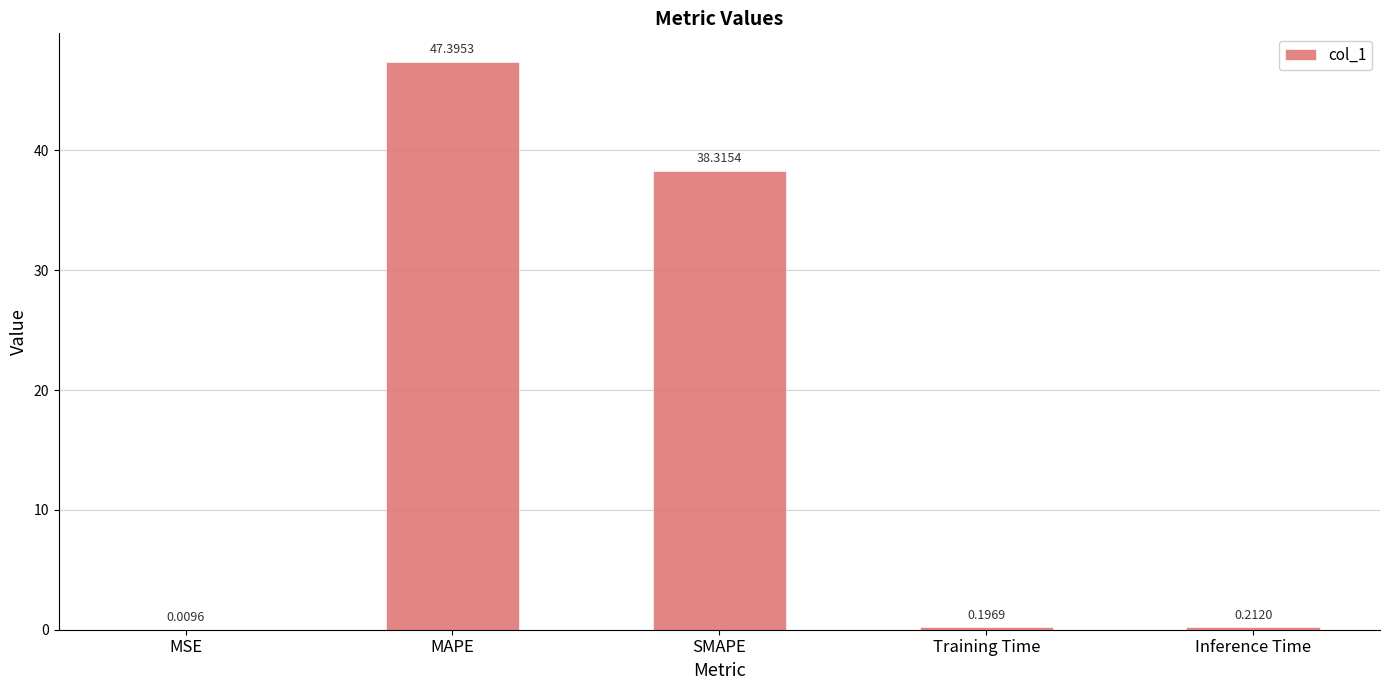

At which label is the value closest to 23?

SMAPE